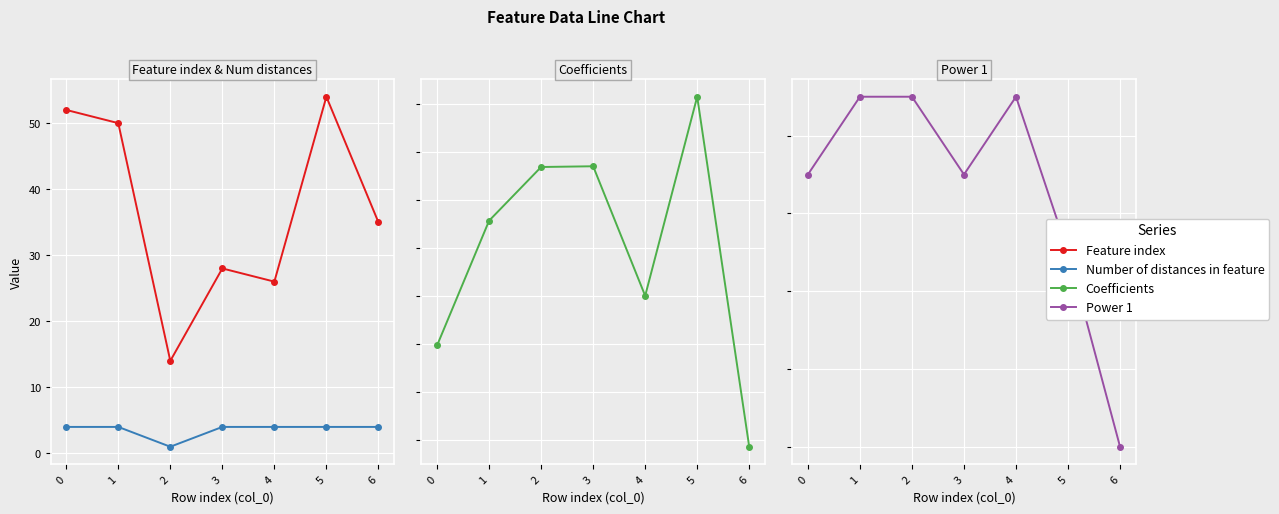

What is the value of the Feature index point at the 2nd from the left?

50.0